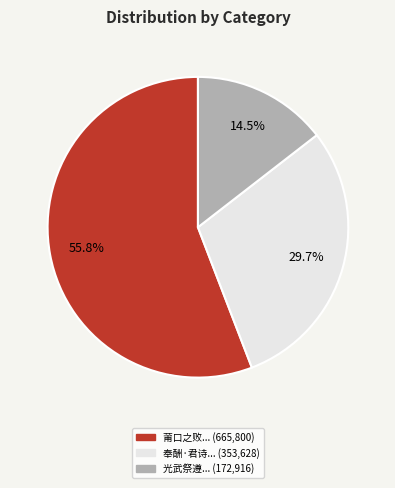

How many slices are in this pie chart?

3